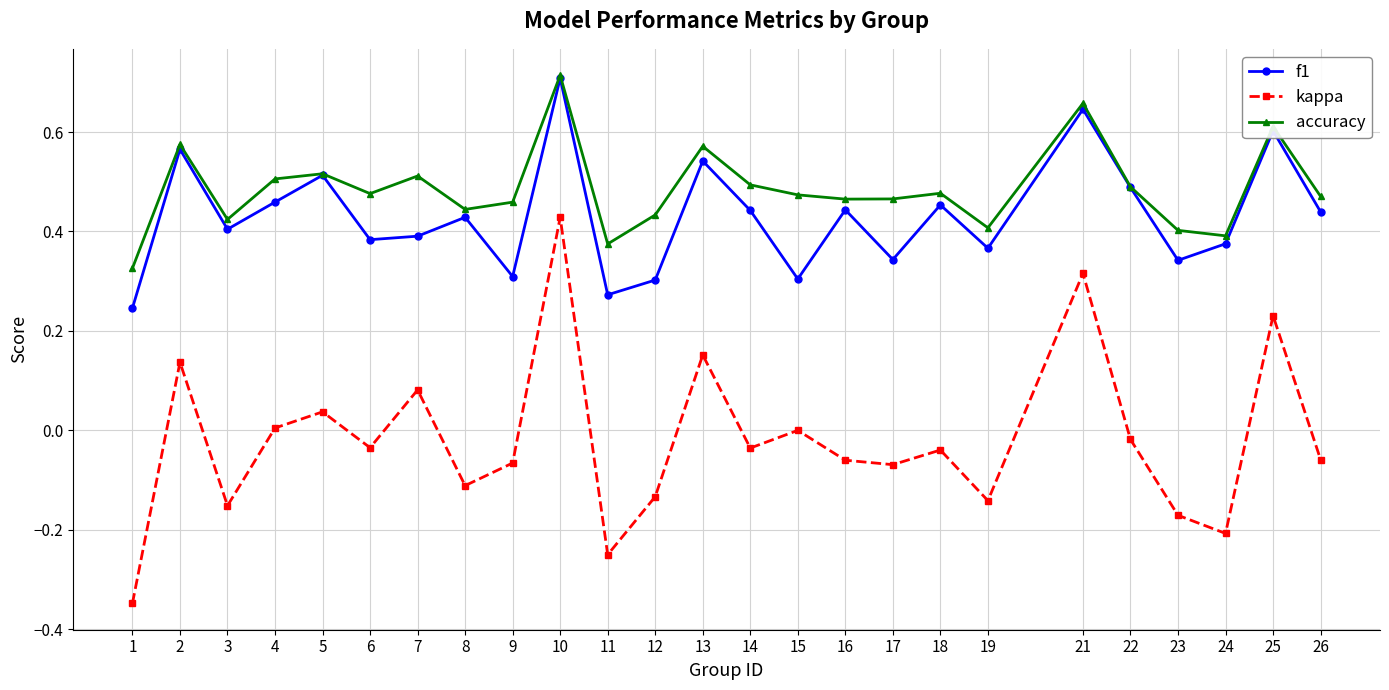

What are all the series names shown in the legend?

f1, kappa, accuracy